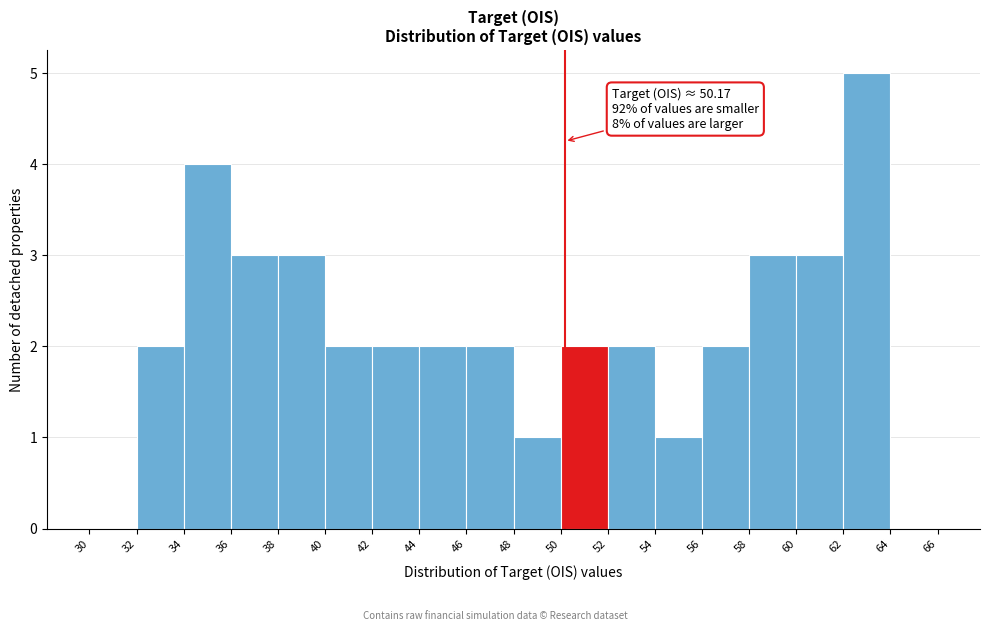

Which range on the x-axis has the tallest bar?

62 to 64